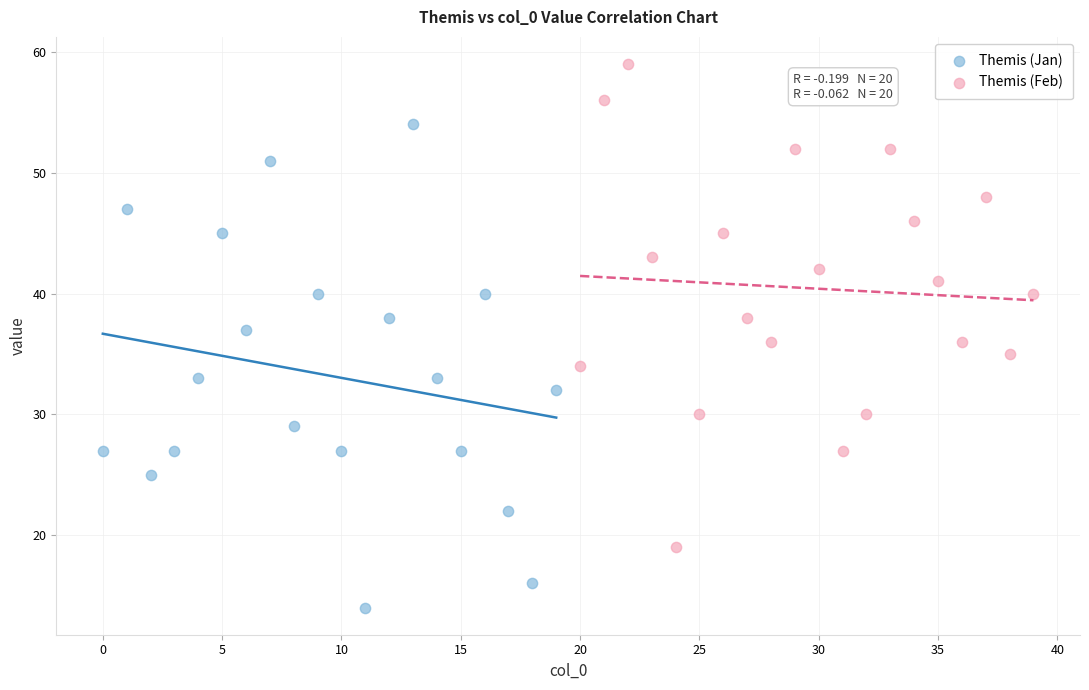

What are all the series names shown in the legend?

Themis (Jan), Themis (Feb)